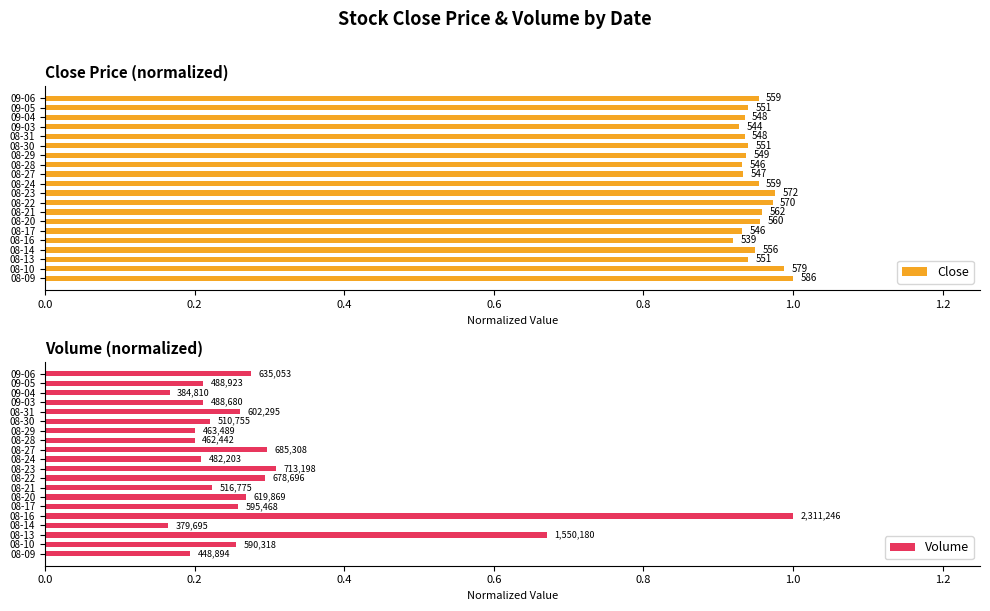

True or false: Volume has a value of 0.4 at 08-30.

False